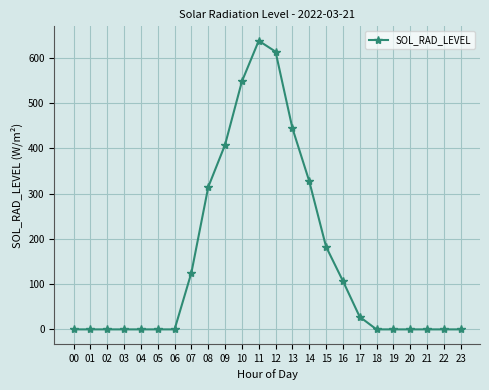

Is it true that the value at 17 is 27.8?

True